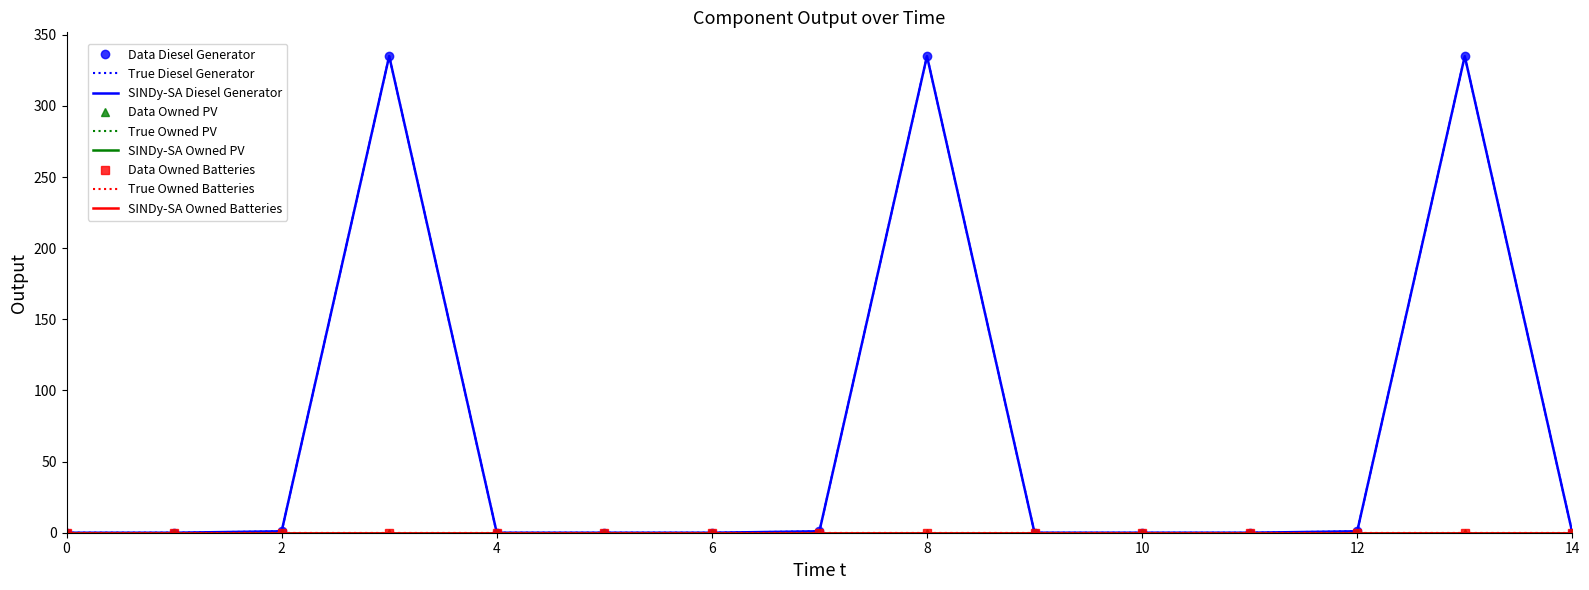

At how many categories does at least one series exceed 328?

3